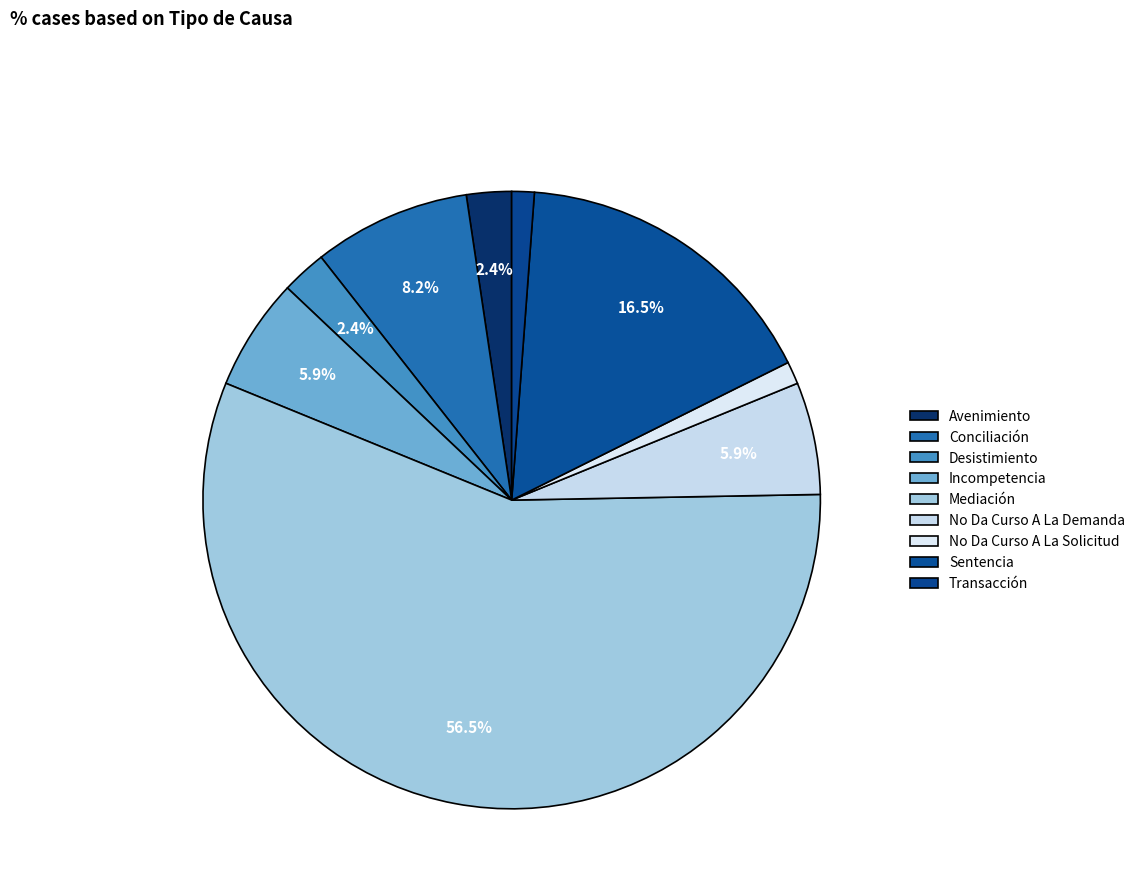

How many slices are in this pie chart?

9